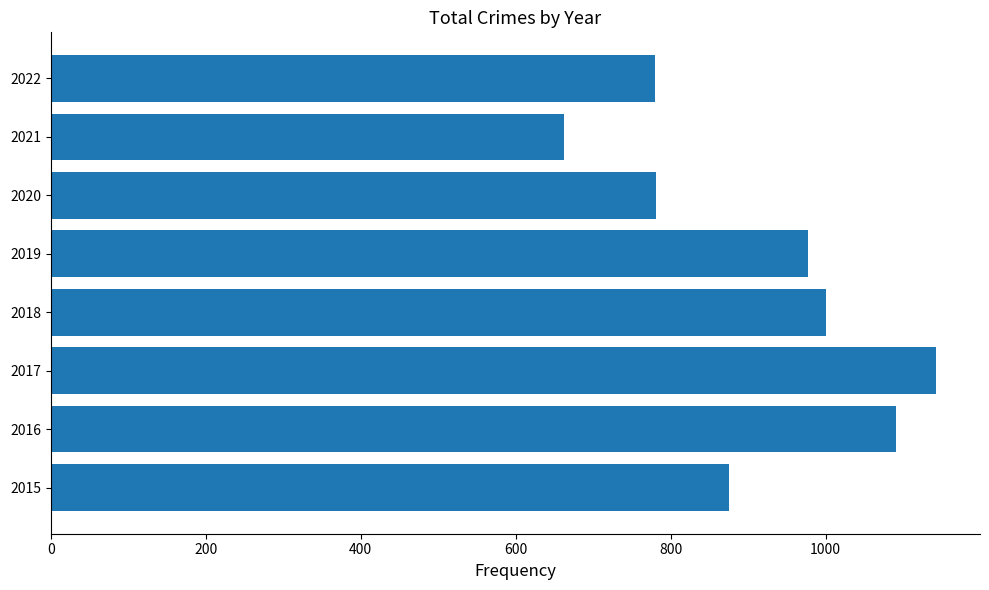

What is the difference between the maximum and minimum values?

480